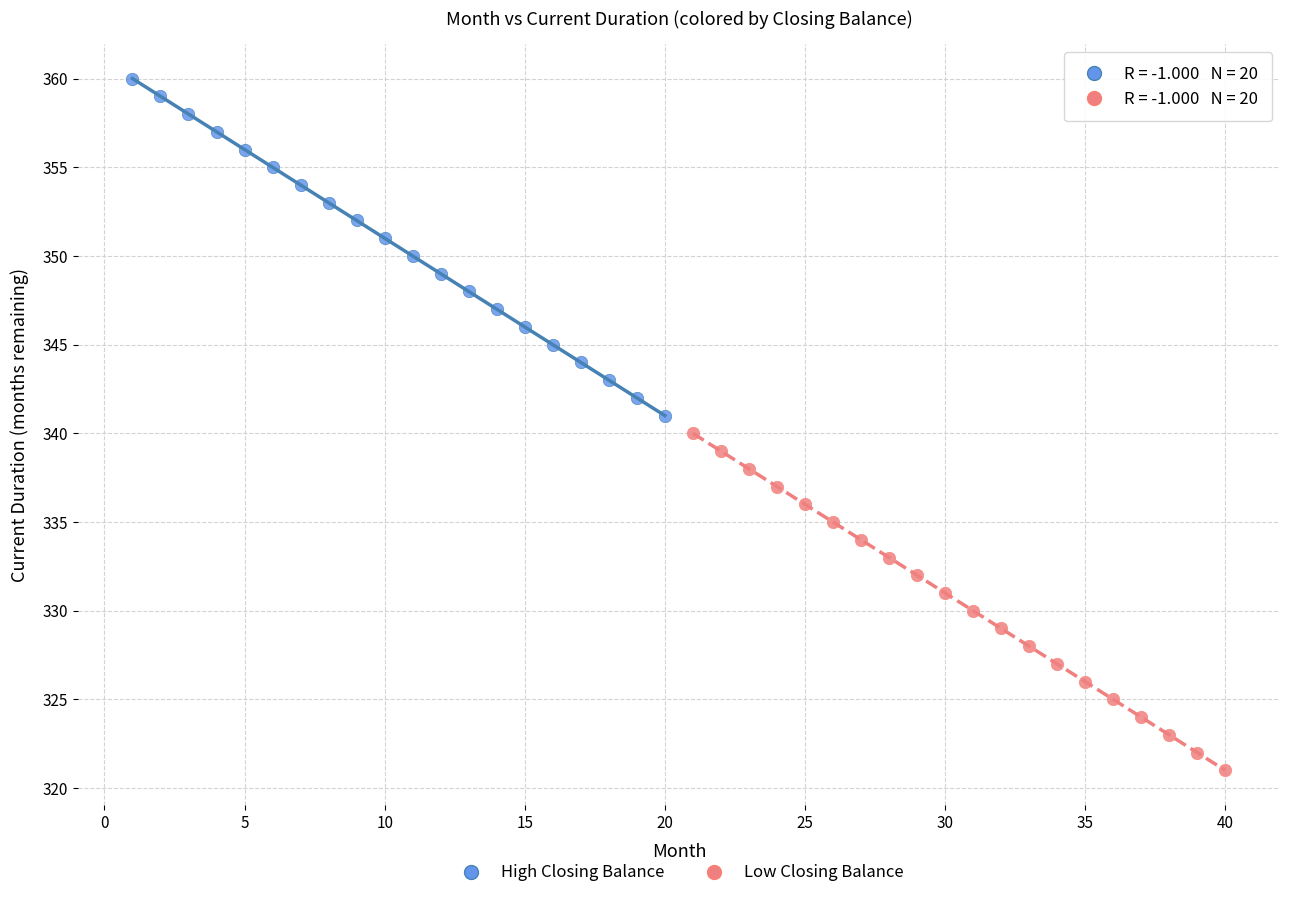

Which series reaches the minimum Y coordinate?

Low Closing Balance